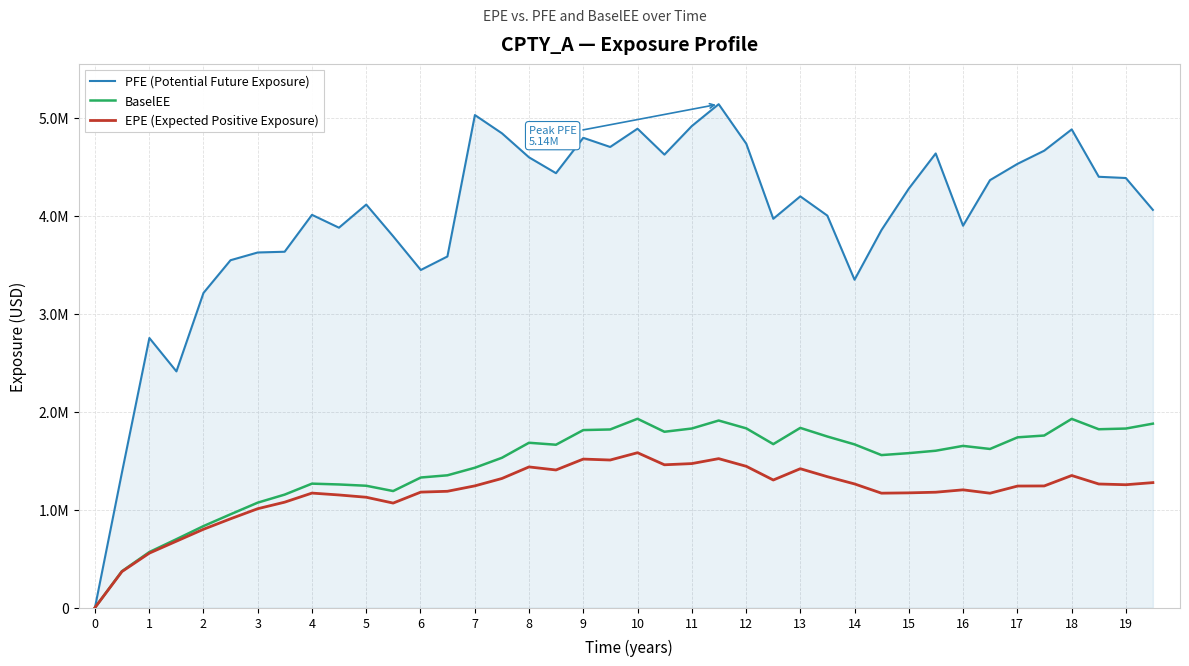

What are all the series names shown in the legend?

PFE (Potential Future Exposure), BaselEE, EPE (Expected Positive Exposure)